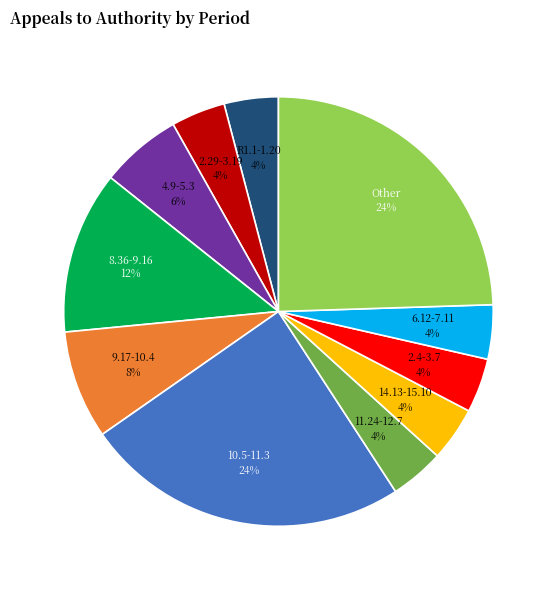

What percentage is the 4.9-5.3 slice, to the nearest percent?

6%